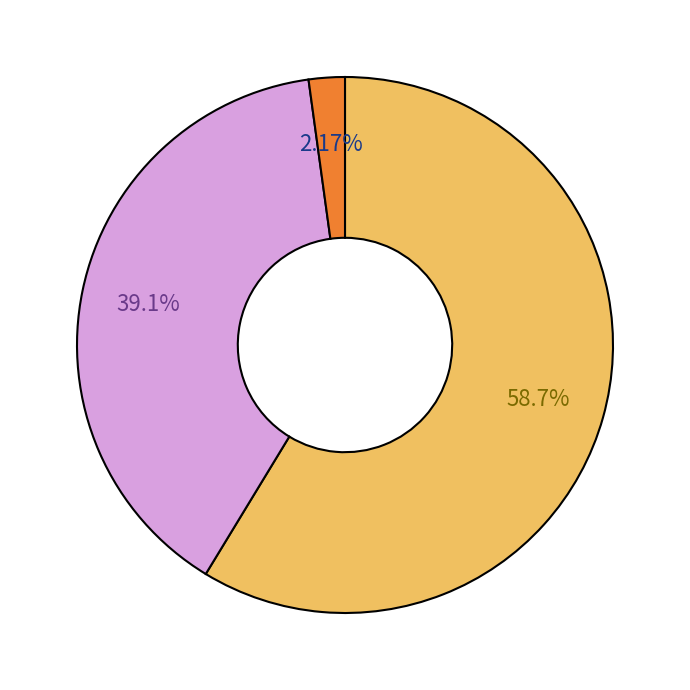

How many segments does this pie chart have?

3